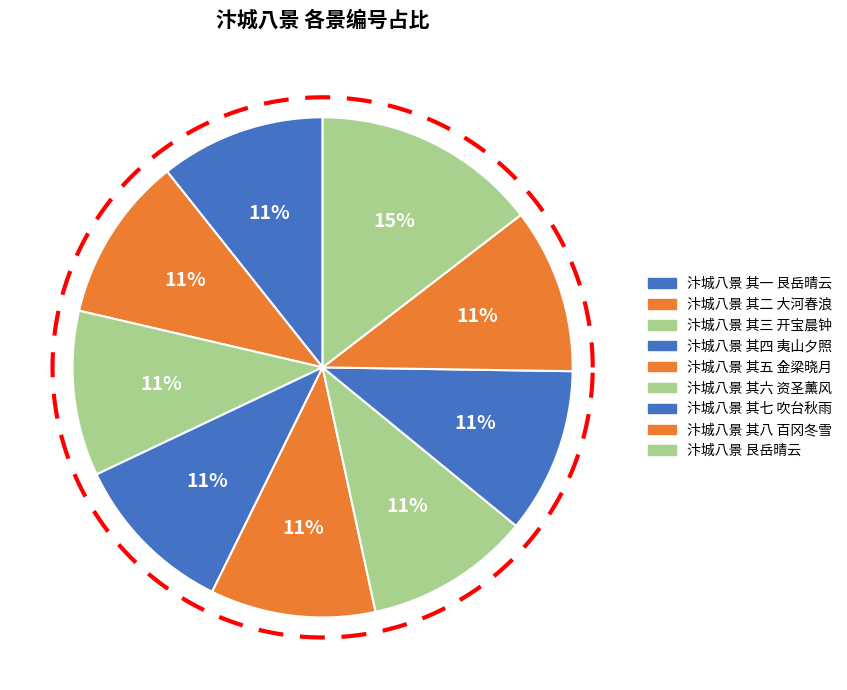

What portion of the pie excludes 汴城八景 其一 艮岳晴云?

89.3%